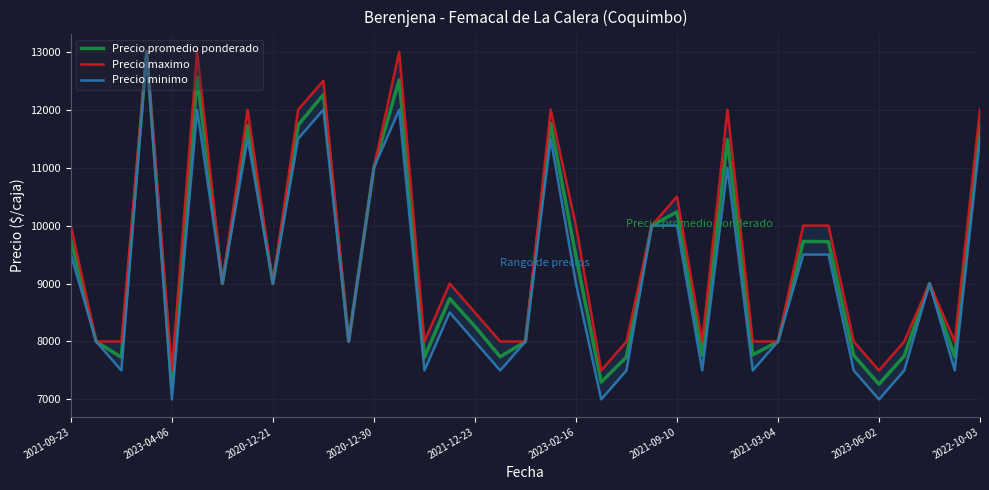

True or false: Precio minimo has a value of 9500 at 29.

True